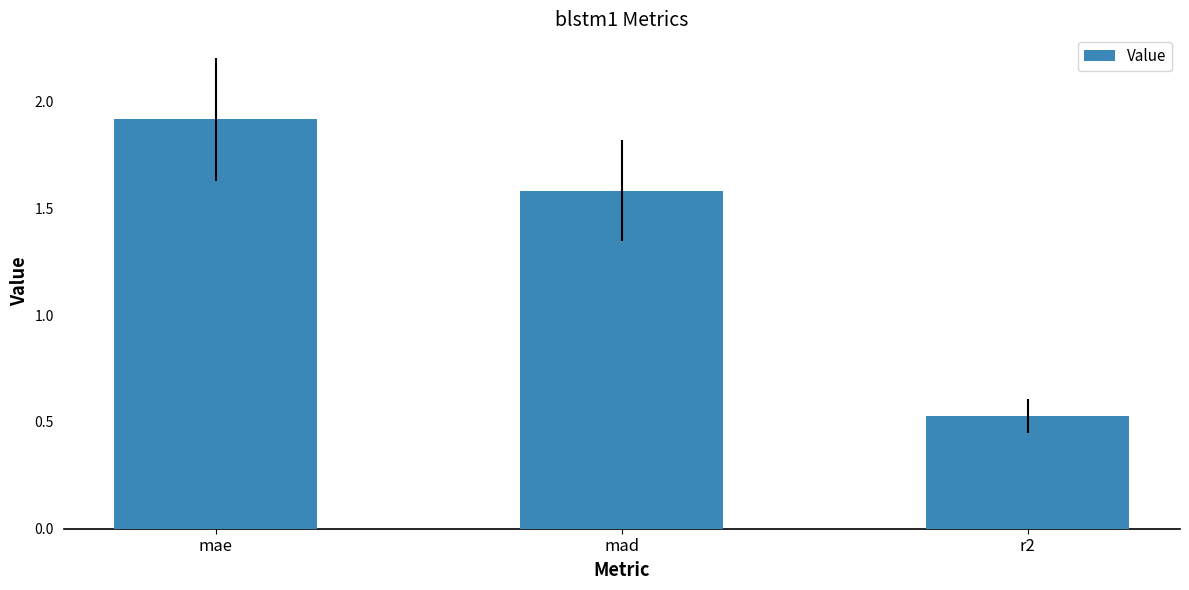

The value at mad is 1.6. True or false?

True